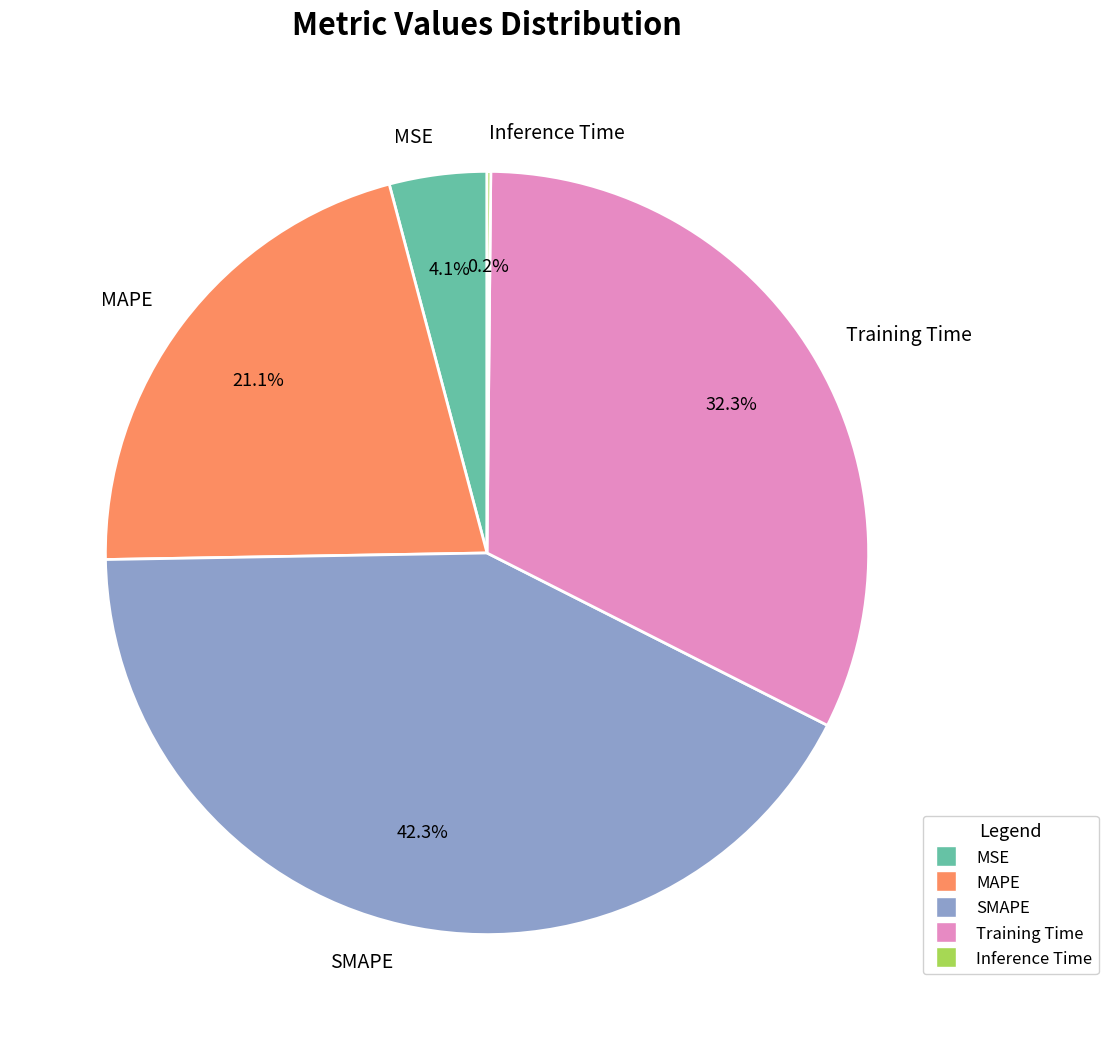

To the nearest percent, what portion does Training Time represent?

32%